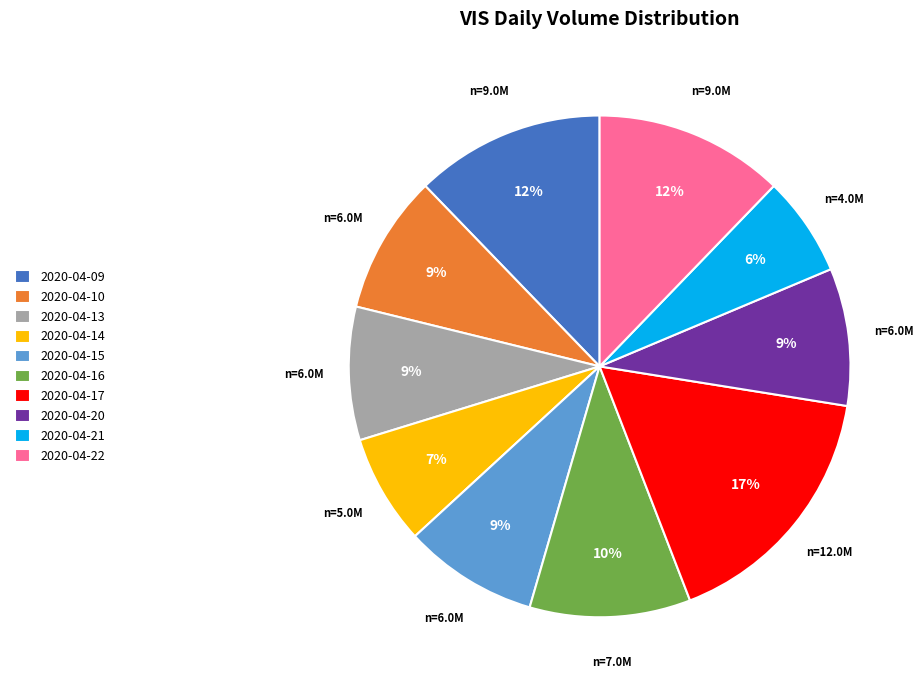

Count the number of slices in the pie.

10